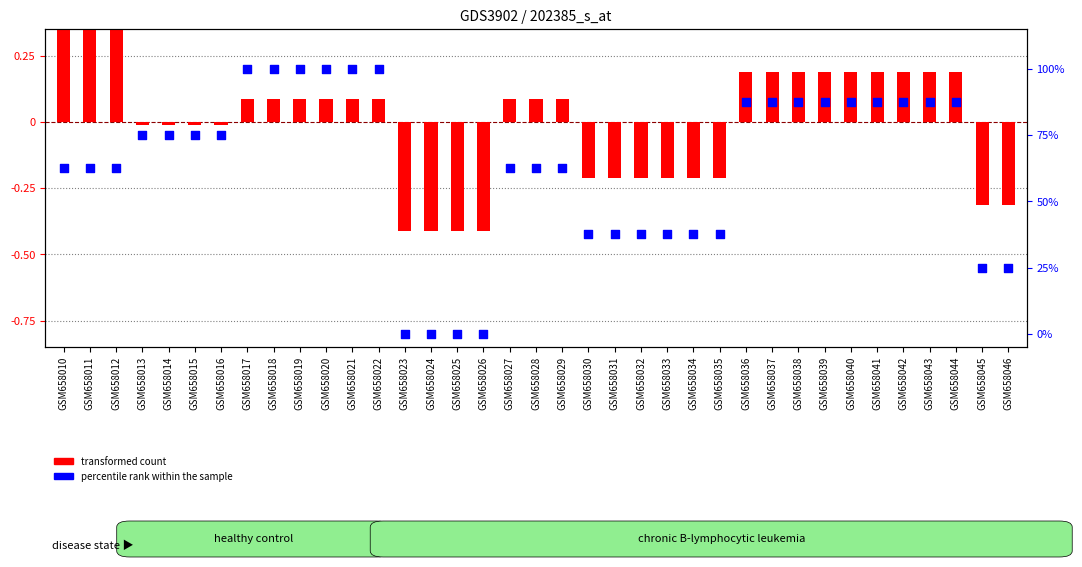

What are all the series names shown in the legend?

transformed count, percentile rank within the sample